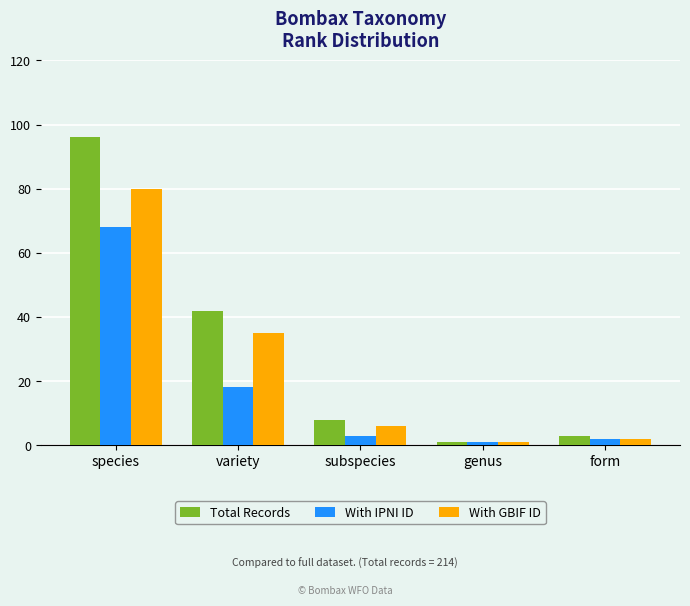

List the series in order of their overall mean, lowest first.

With IPNI ID, With GBIF ID, Total Records